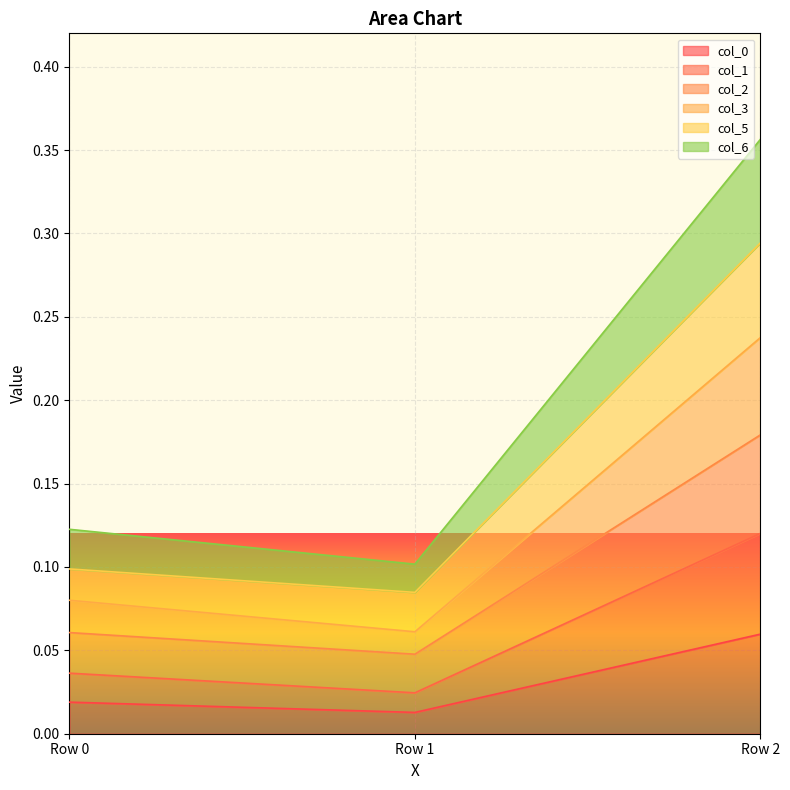

Does the chart display data point markers on the line(s)?

No